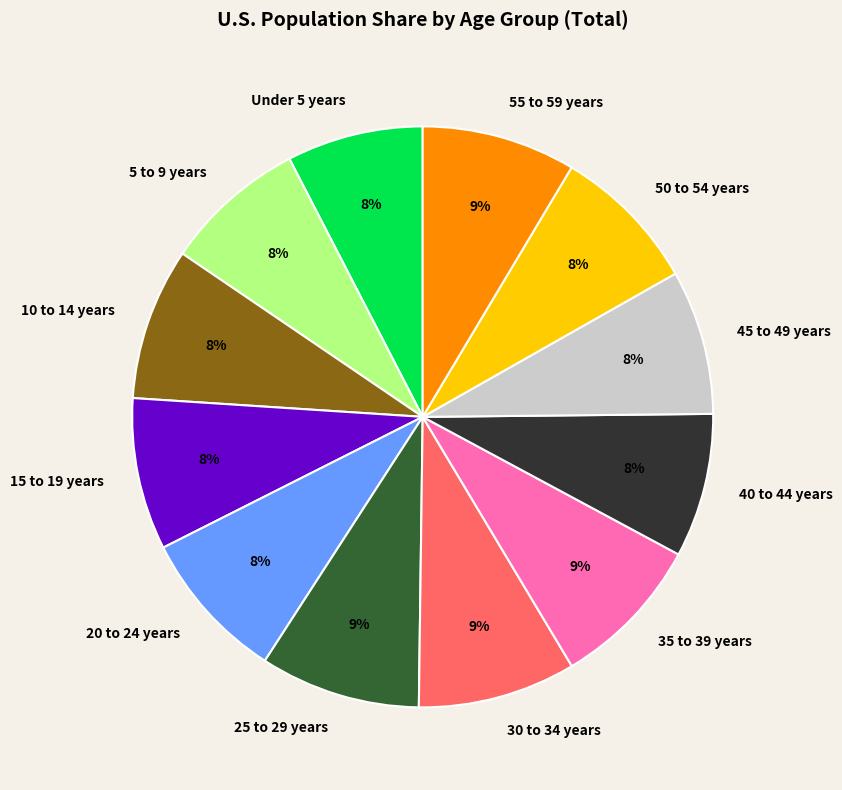

To the nearest percent, what is the average slice percentage?

8%